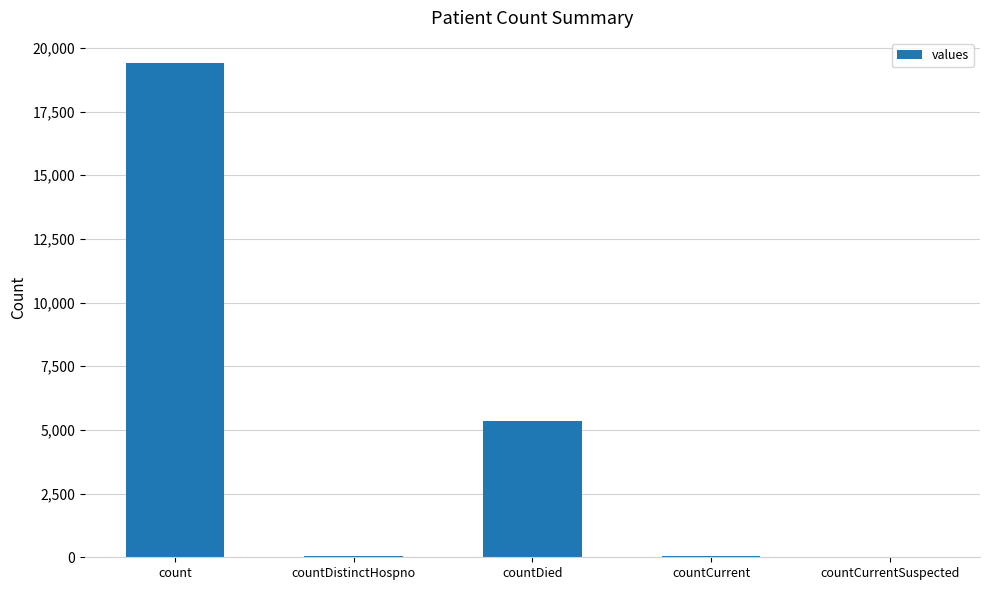

Where is the data nearest to the value 9710?

countDied